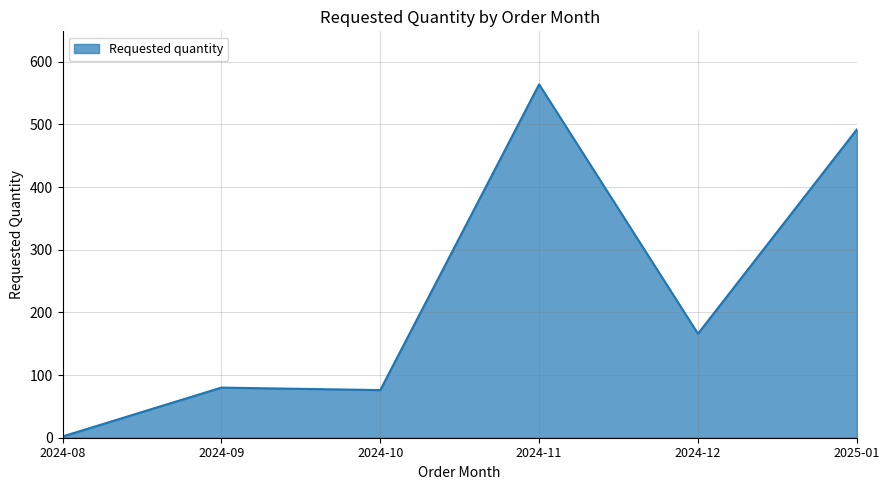

The chart shows a value of 159 at 2024-11. True or false?

False